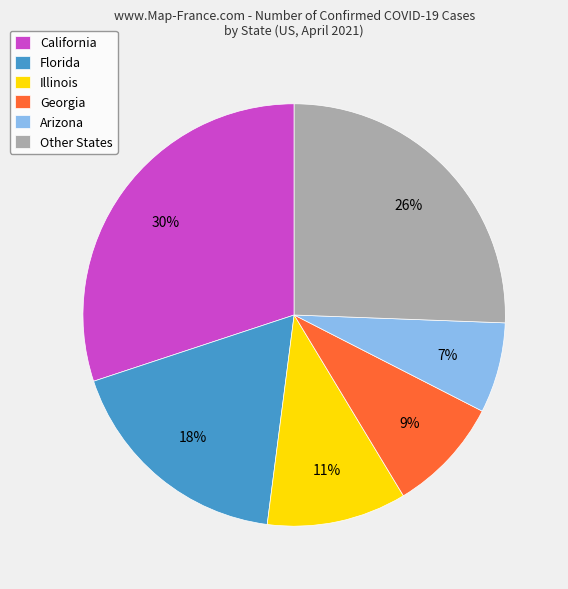

Combined, do California and Arizona account for over 50%?

No